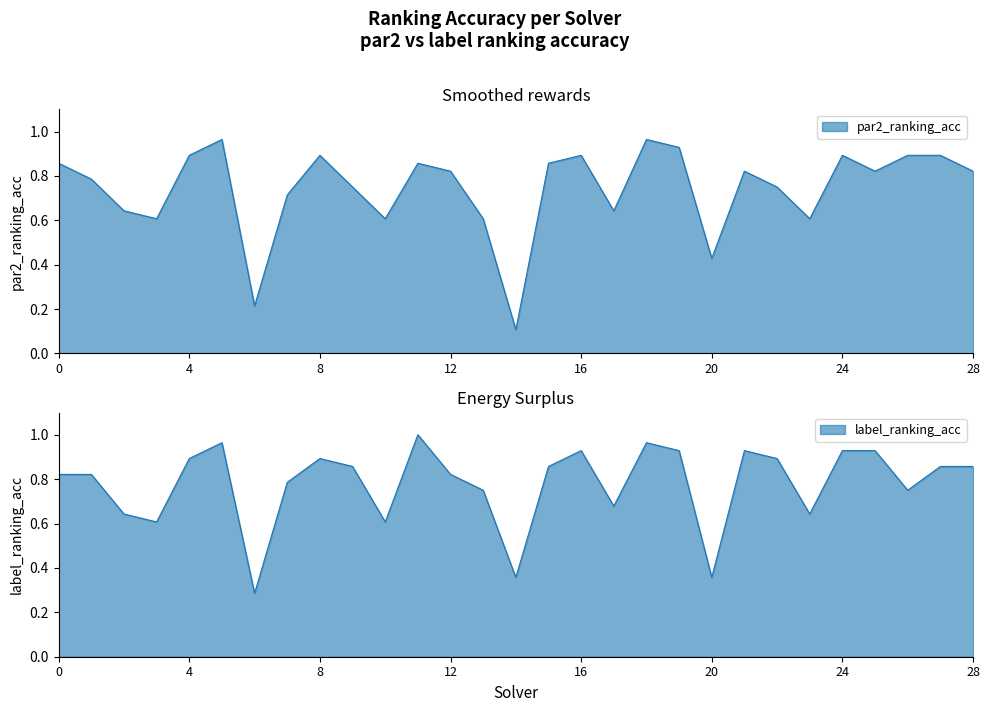

Where is the first local minimum for label_ranking_acc?

3